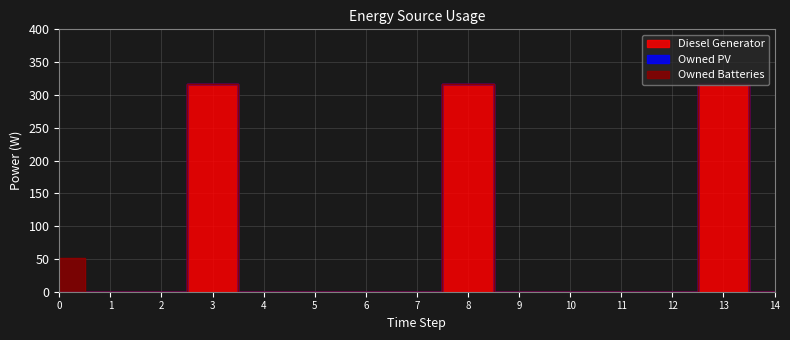

Is it true that Diesel Generator equals 0 at 5?

True